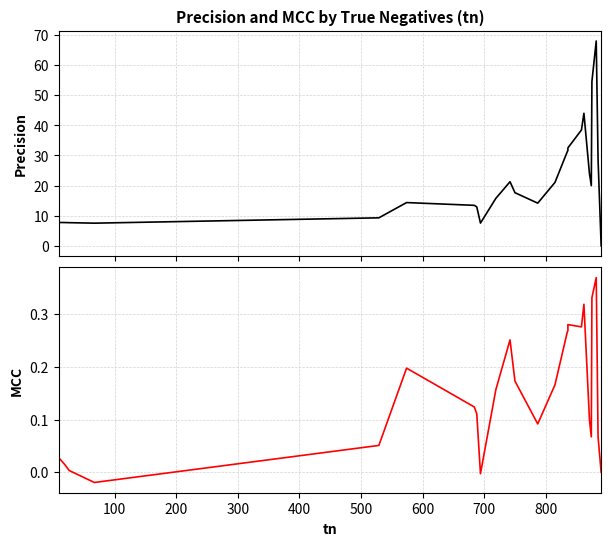

In mcc, how many points are higher than both neighbors (excluding endpoints)?

5